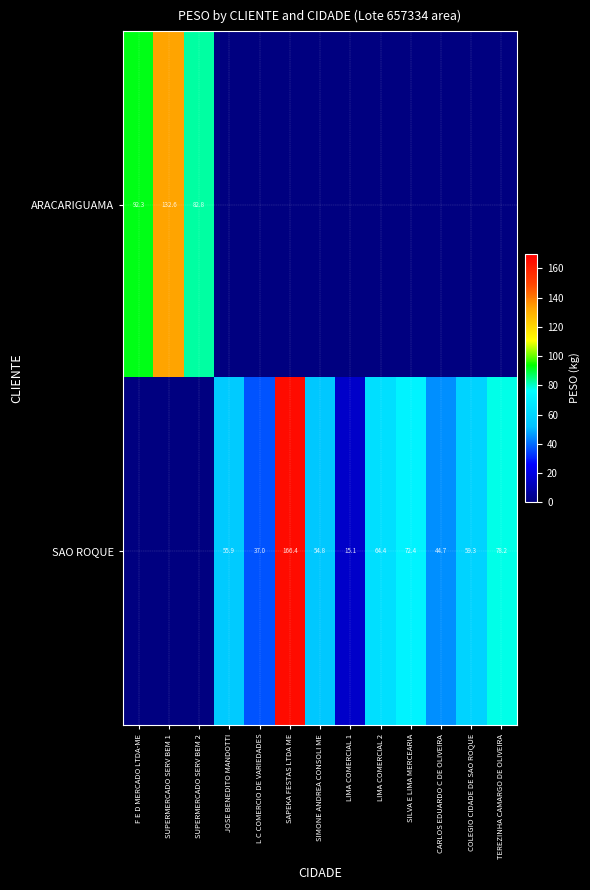

The SAO ROQUE series shows 110.5 at SAPEKA FESTAS LTDA ME. True or false?

False